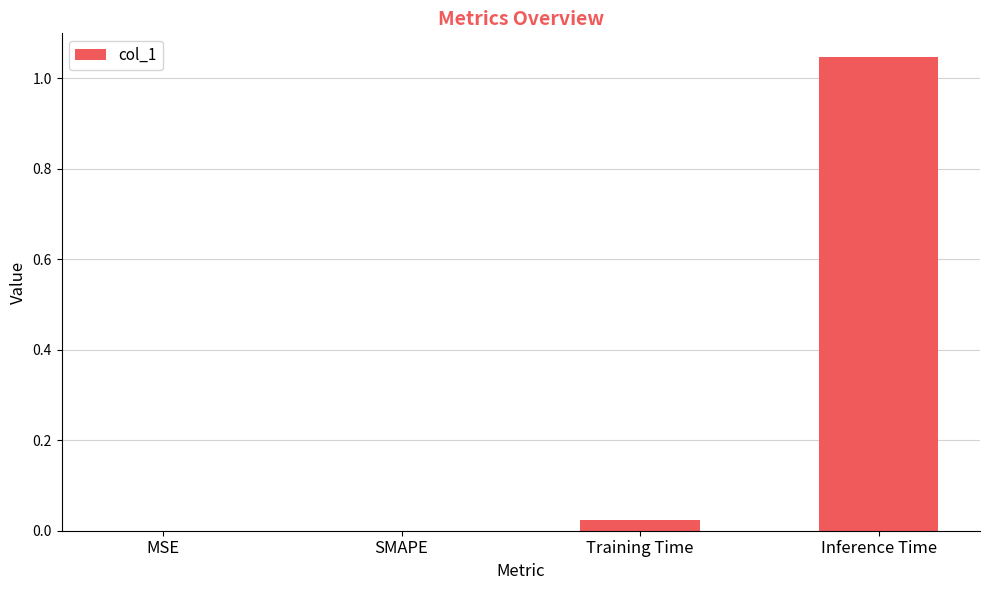

How many data points does each series have?

4